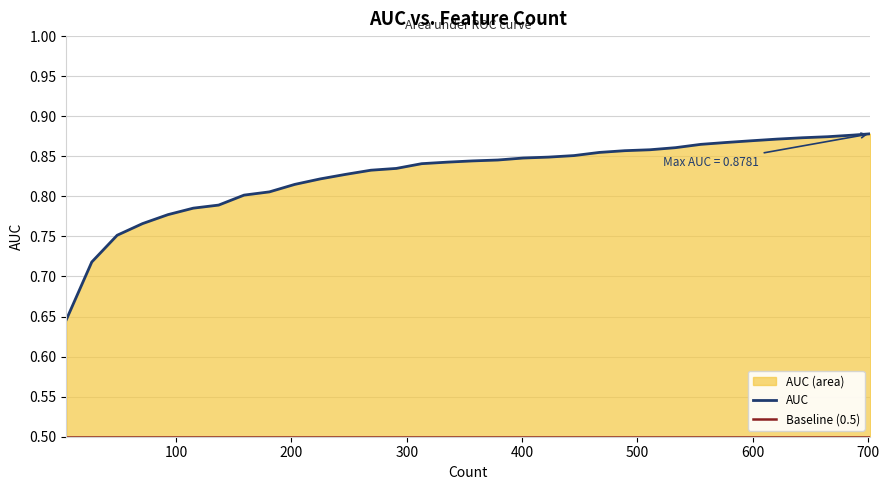

Does the chart have visible grid lines?

Yes